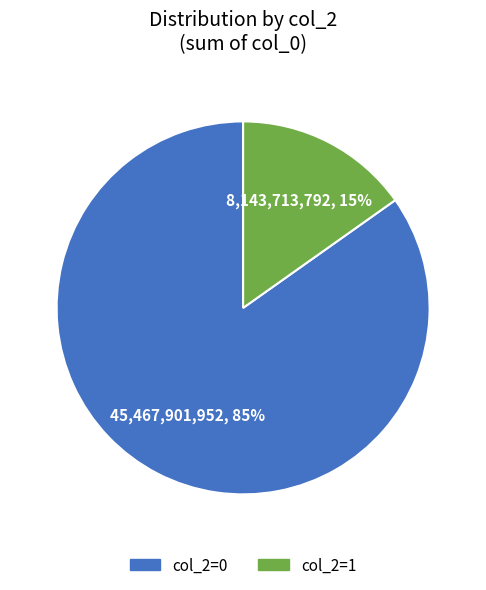

Is there a majority slice in this chart?

Yes